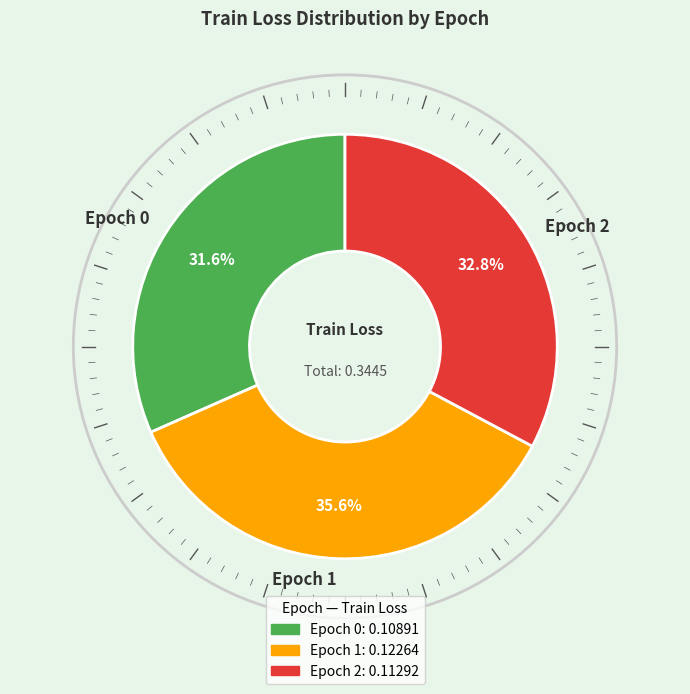

Which has a higher value, Epoch 0 or Epoch 2?

Epoch 2